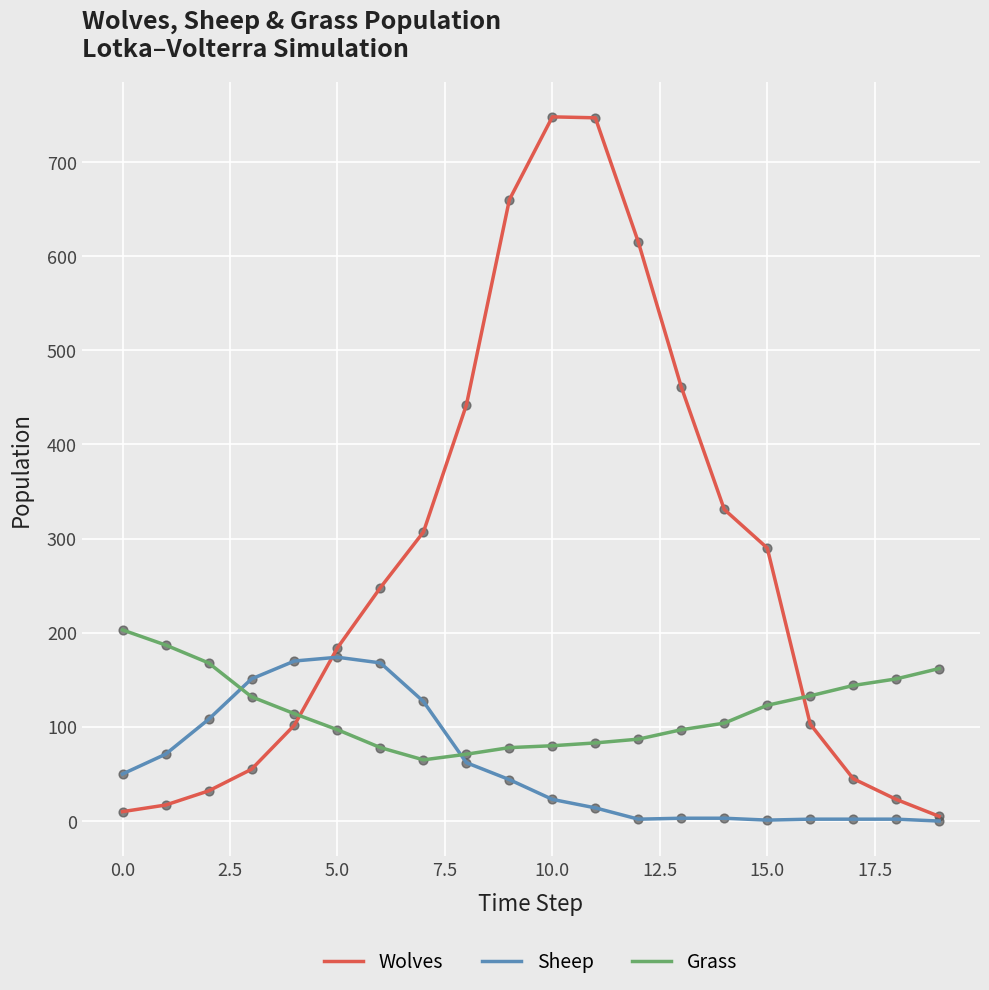

Which series has the largest range (max minus min)?

Wolves